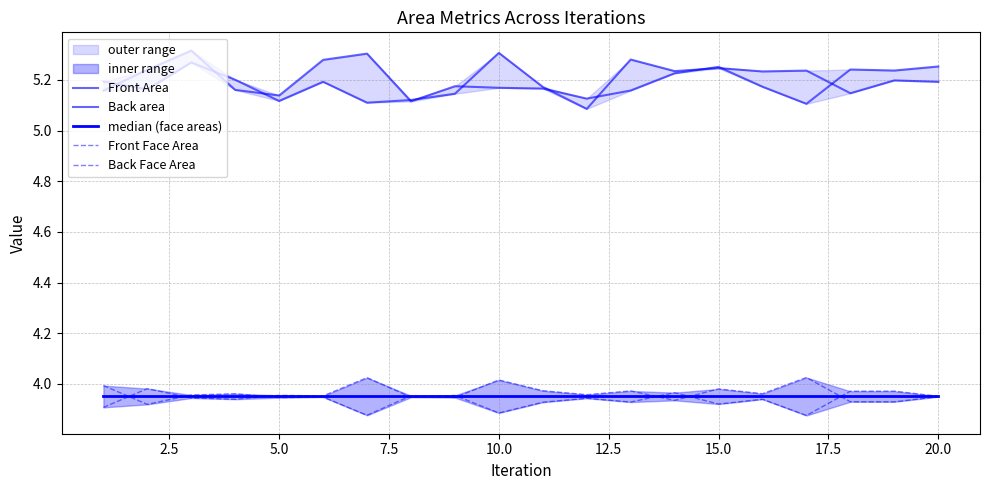

Which series has the widest spread of values?

Back area